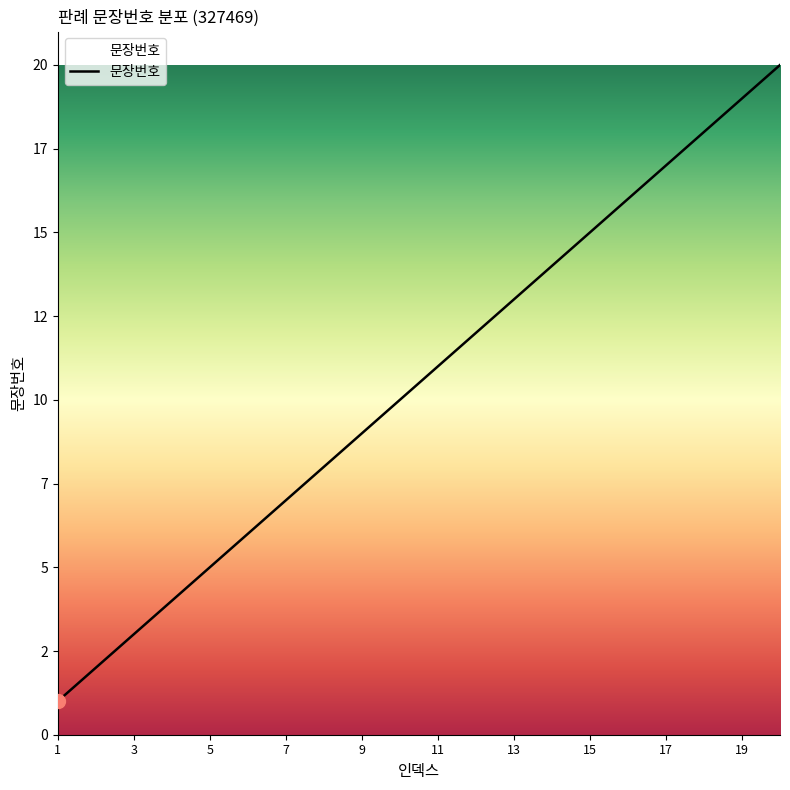

What is the value of the 9th point from the left?

9